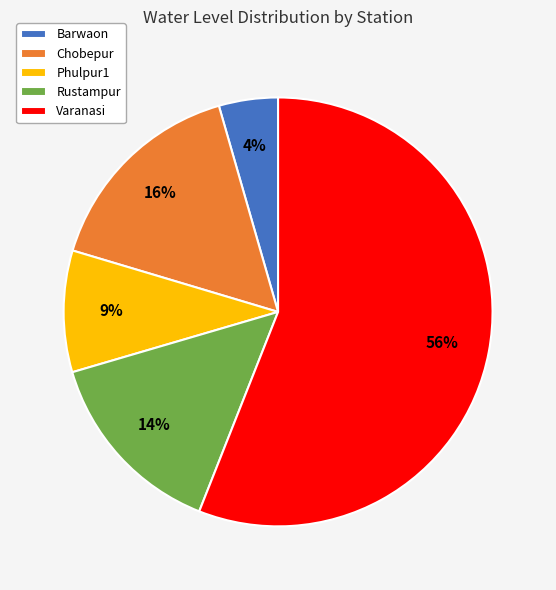

Which slice is the smallest?

Barwaon